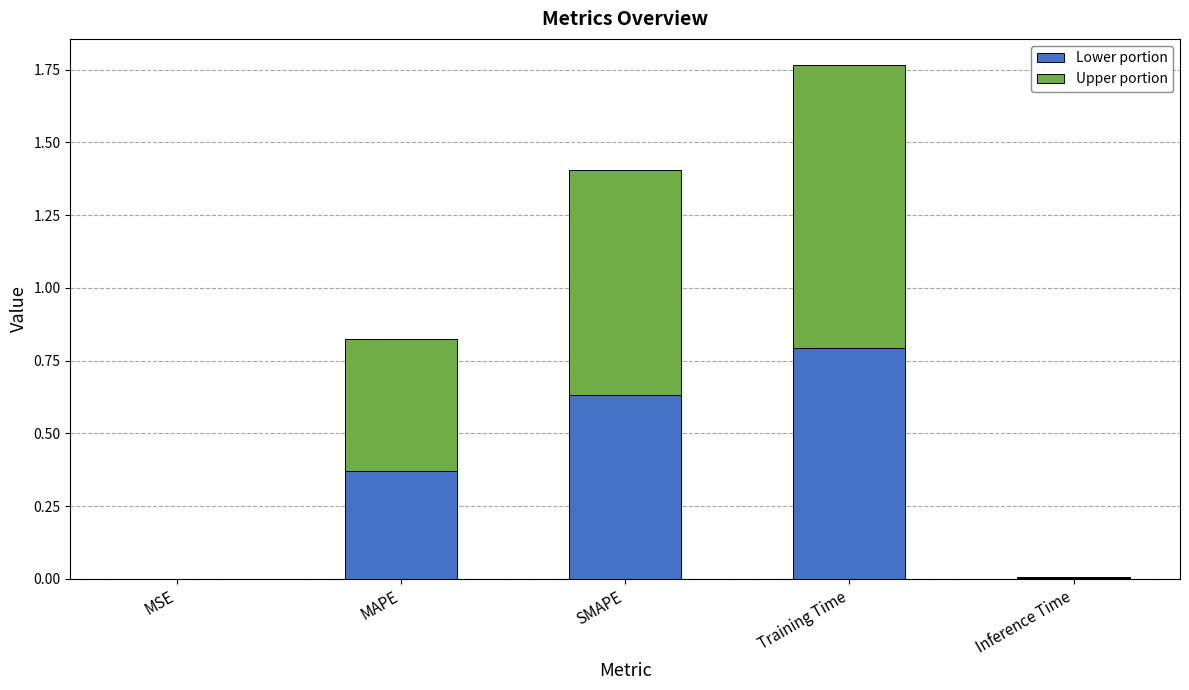

At which category is the sum across all series the highest?

Training Time